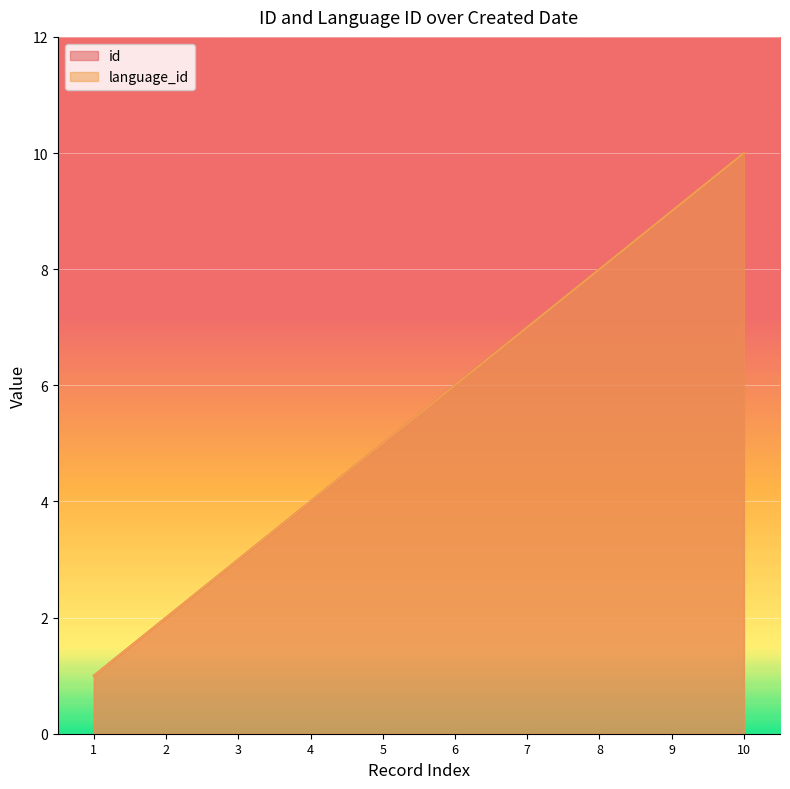

What are all the series names shown in the legend?

id, language_id